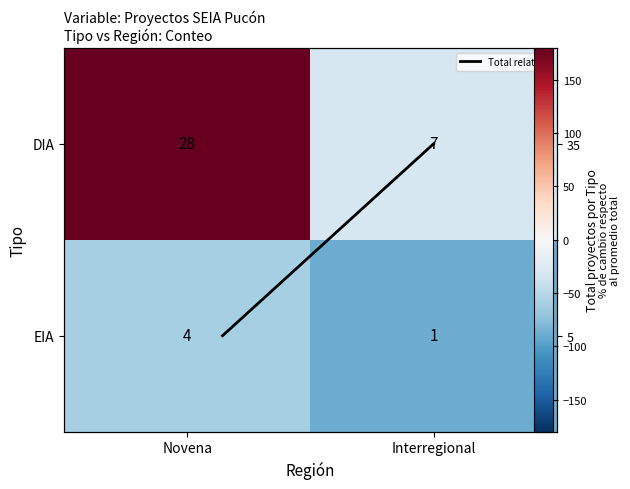

How many distinct data groups are displayed?

3